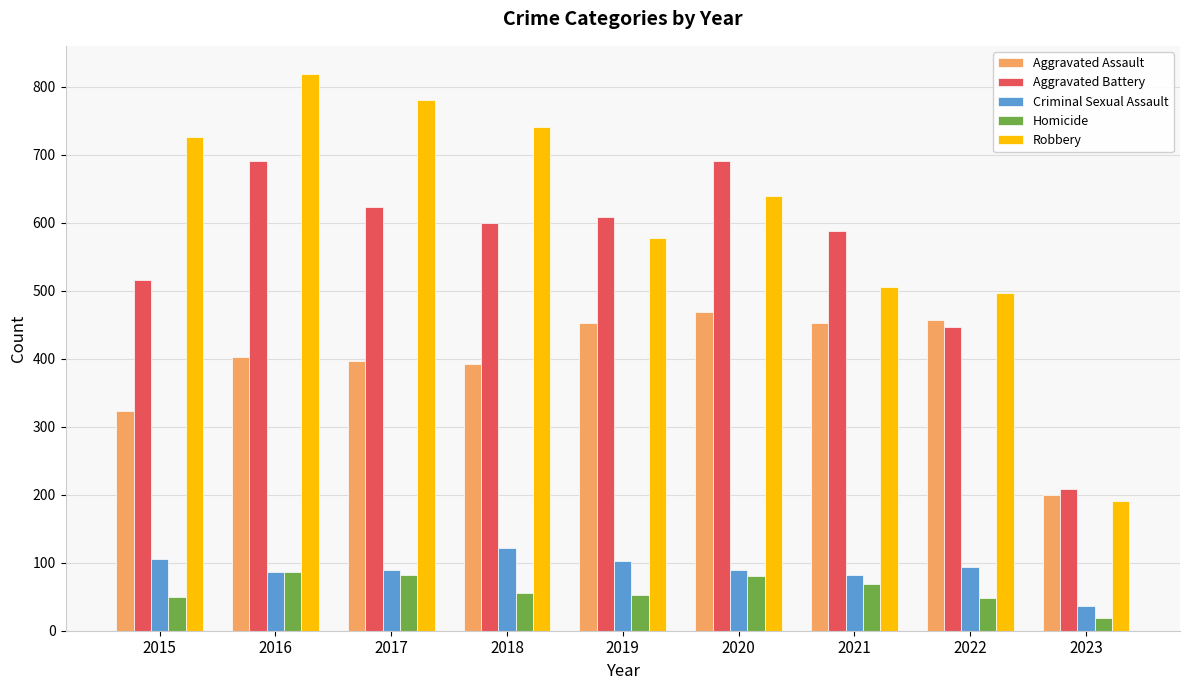

At which label is Robbery closest to 505?

2021